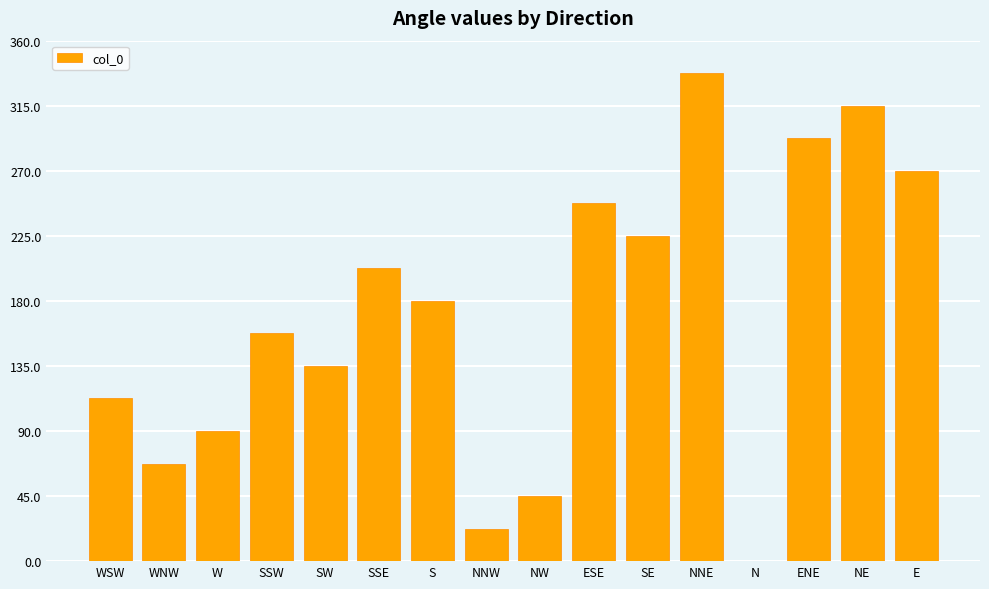

What is the sum of the values at NE and WNW?

382.5